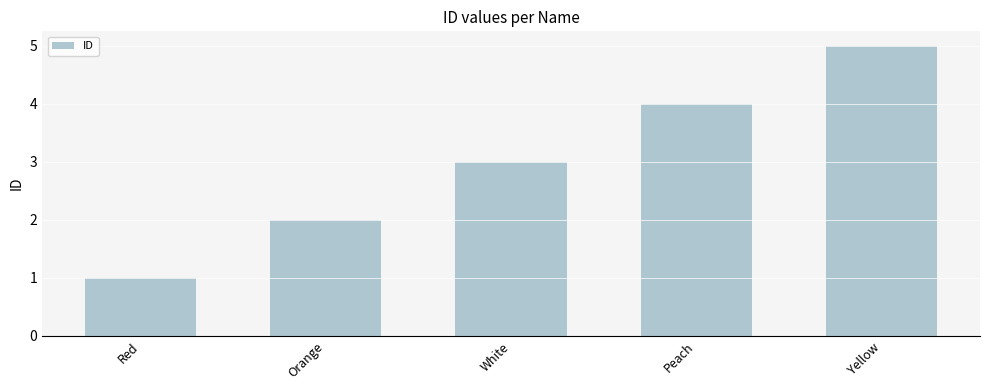

Between Peach and Yellow, which is larger?

Yellow